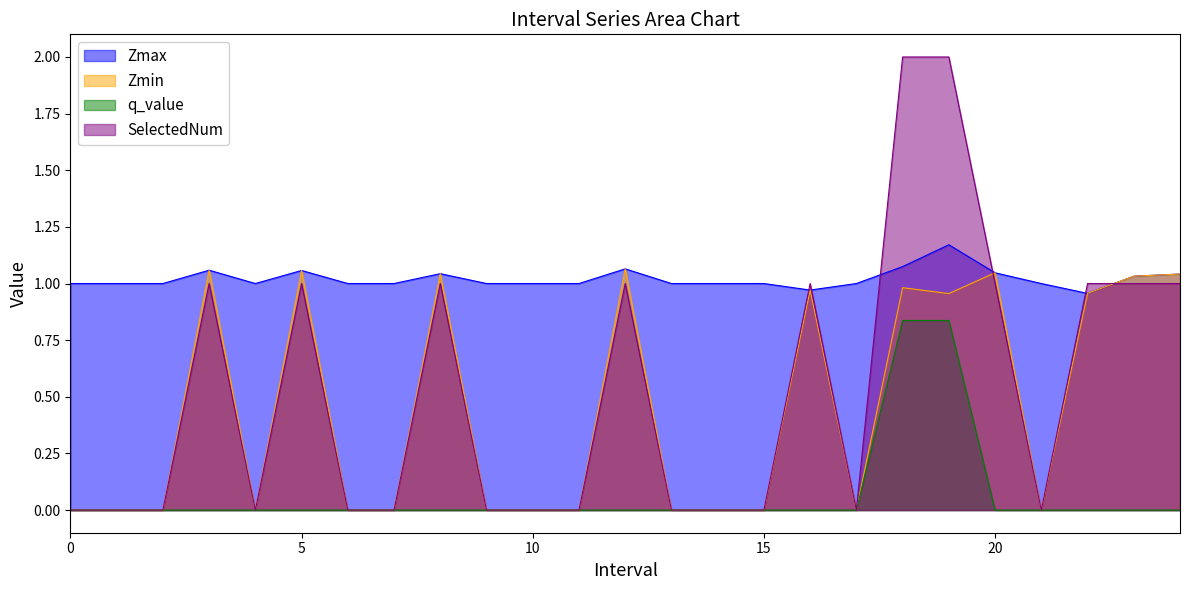

What is the difference between the highest and lowest values at 11?

1.0